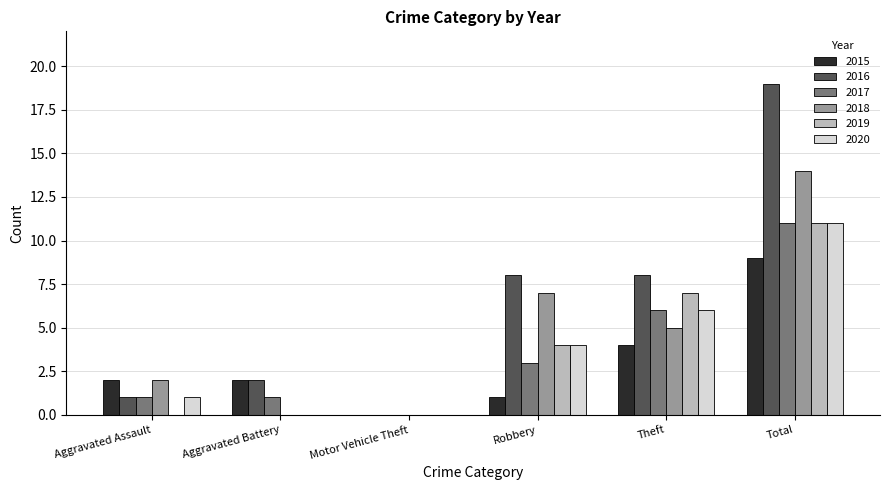

Reading left to right, what are all the values shown in this chart?

2015: 2	2	0	1	4	9
2016: 1	2	0	8	8	19
2017: 1	1	0	3	6	11
2018: 2	0	0	7	5	14
2019: 0	0	0	4	7	11
2020: 1	0	0	4	6	11